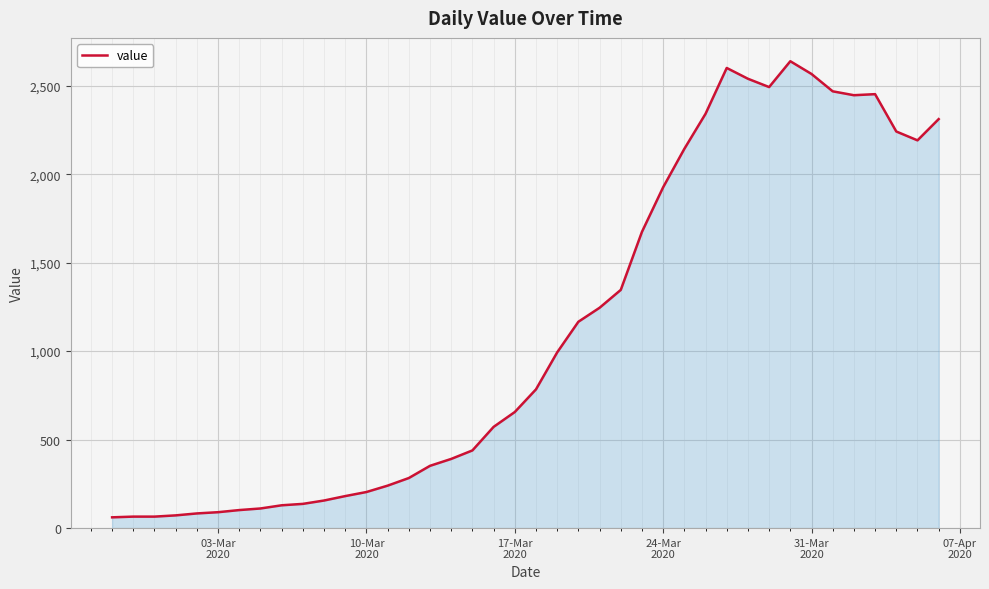

What is the greatest value displayed?

2638